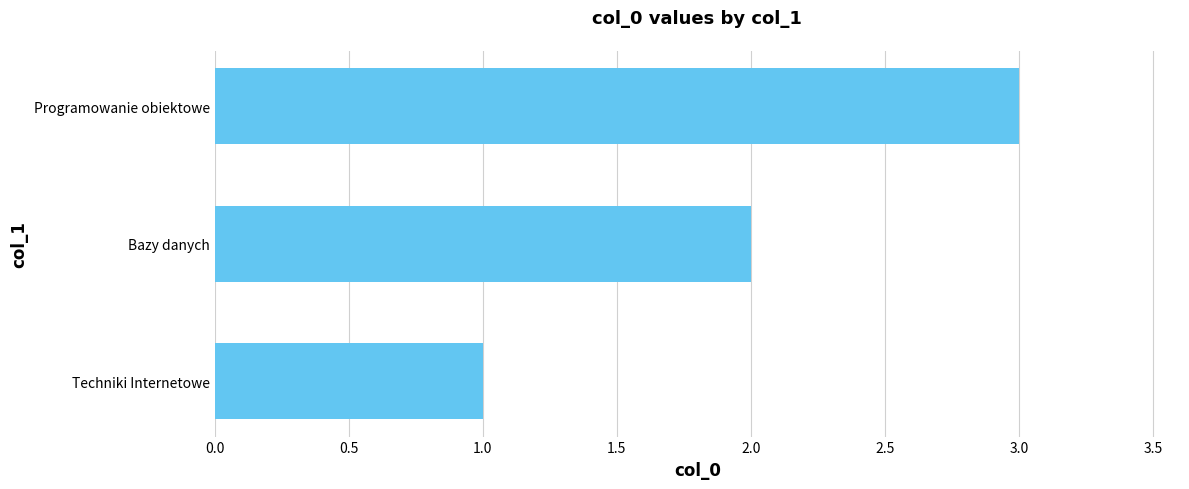

What is the maximum value shown in the chart?

3